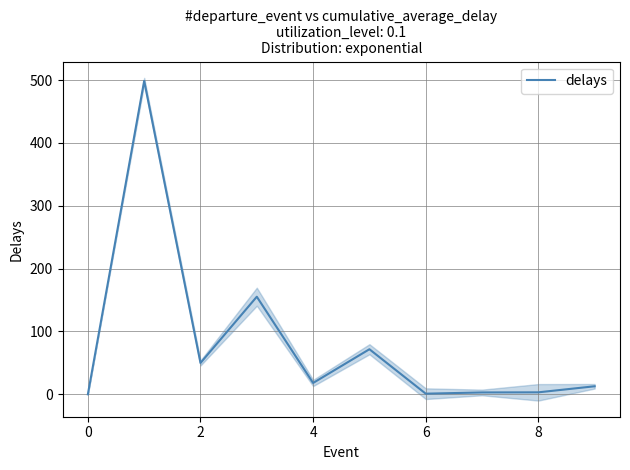

True or false: delays has a value of 0.0 at 0.

True